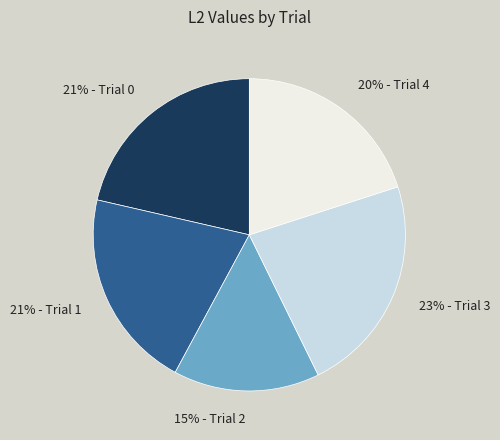

Is there any slice that represents more than half of the pie?

No